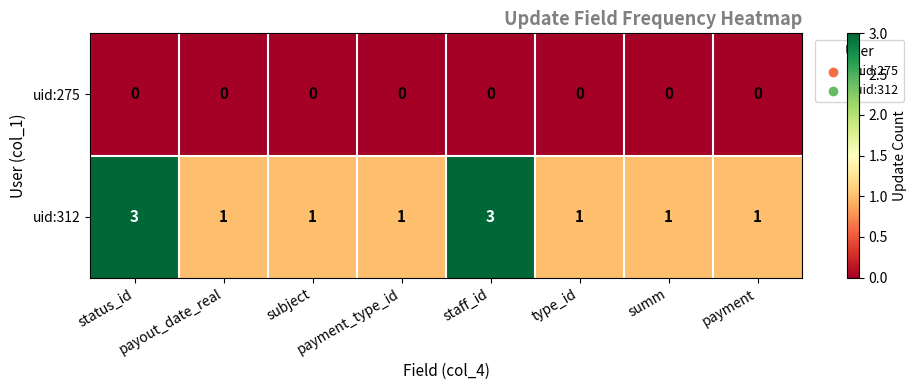

Which series has the largest total across all categories?

uid:312